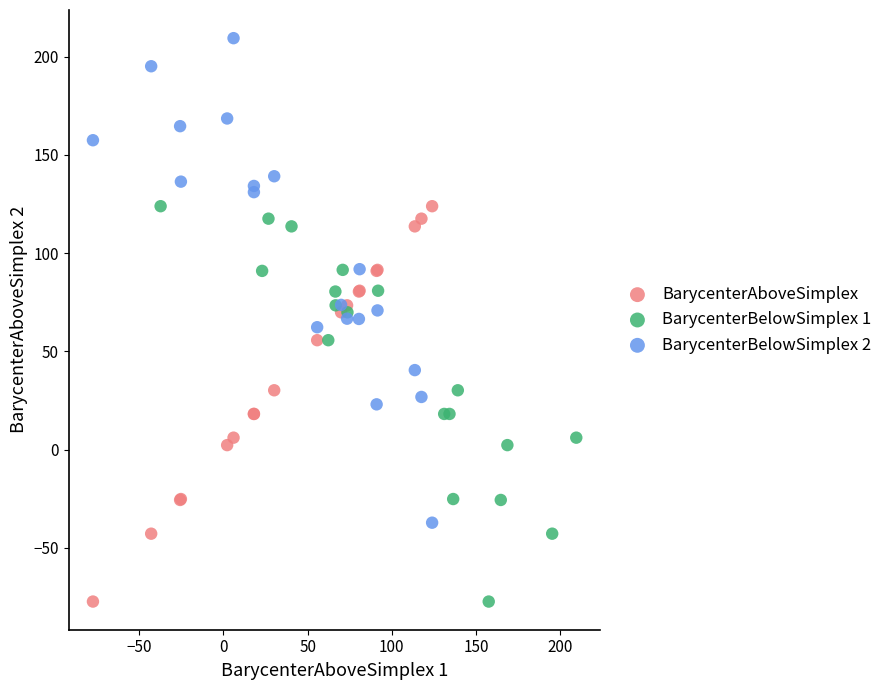

Which series reaches the maximum Y coordinate?

BarycenterBelowSimplex 2